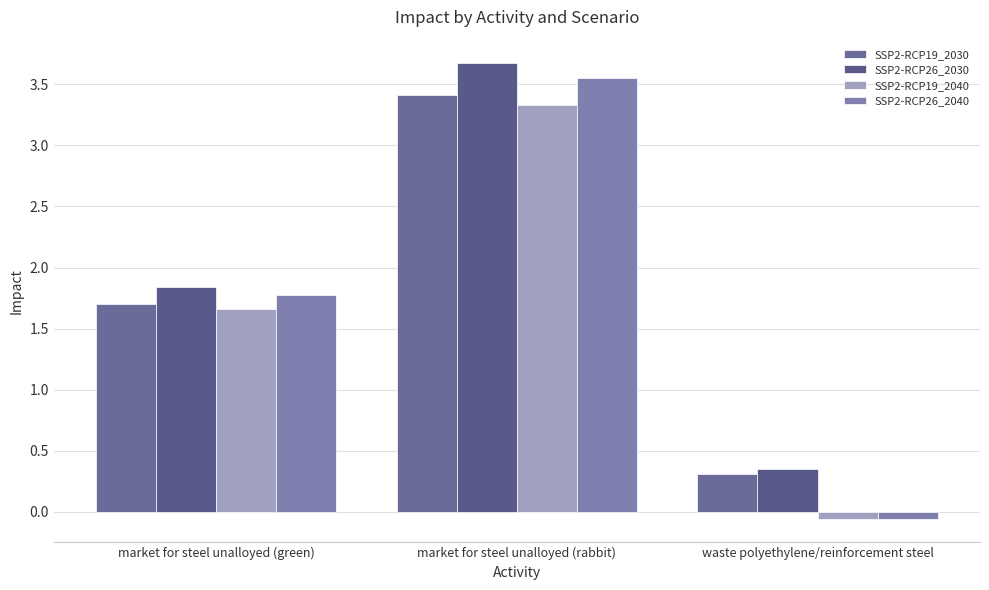

What is the lowest value of the SSP2-RCP26_2030 series?

0.3